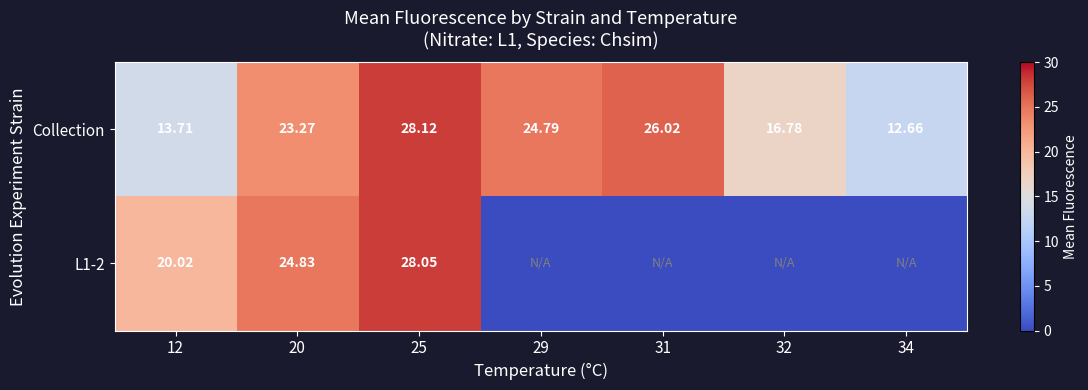

What is the total value across all series at 20?

48.1